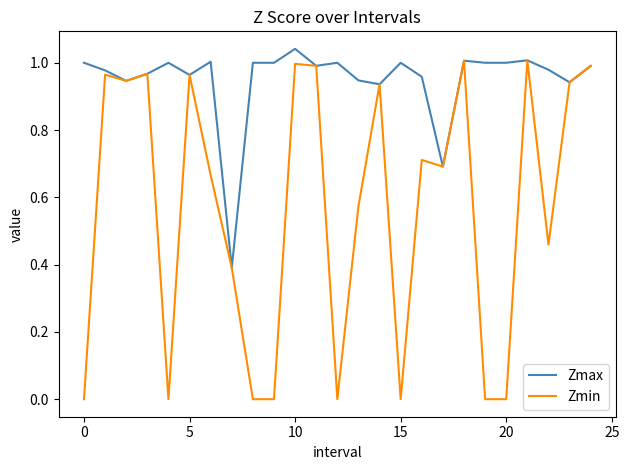

Does the chart have visible grid lines?

No